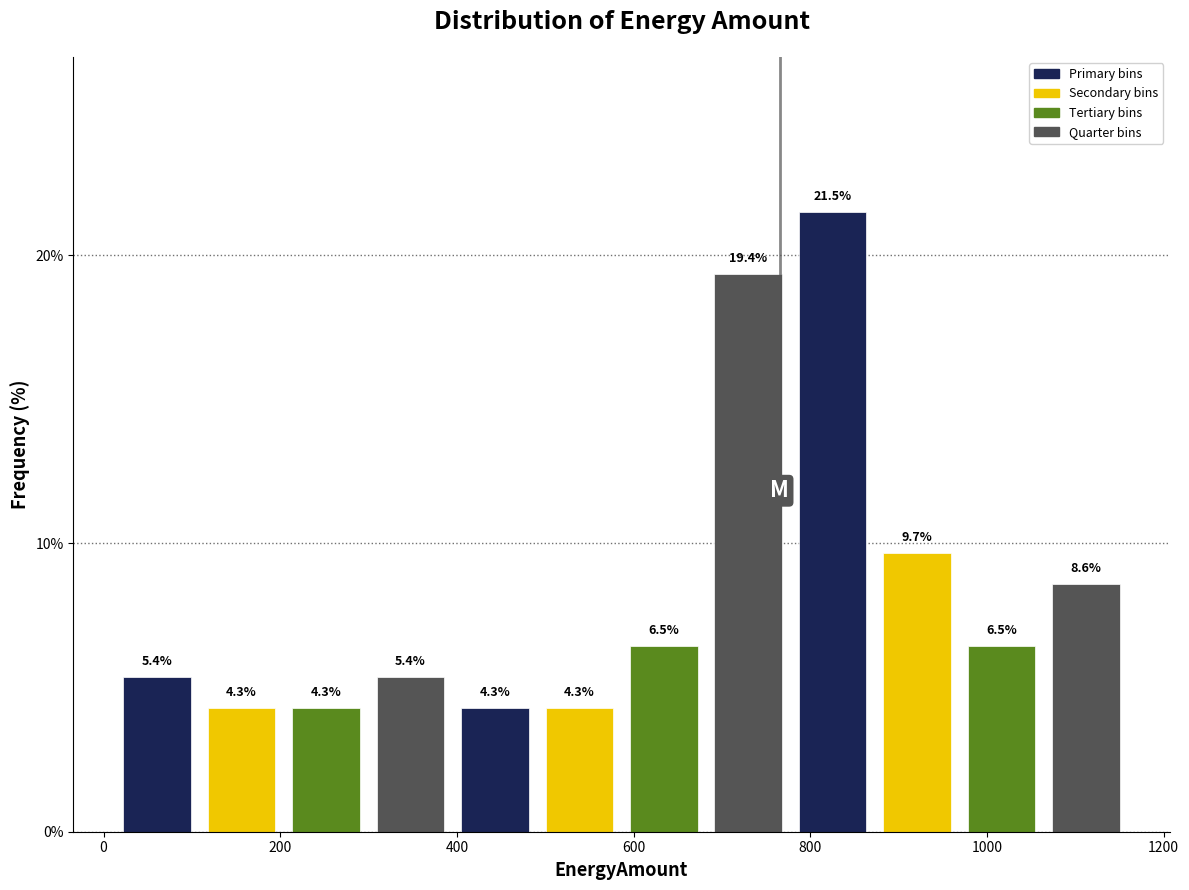

Reading left to right, transcribe this chart: for each bar, give the range it covers on the x-axis and its height. The bar edges are not printed on the chart, so give them approximately, as read against the axis.

20 to 100: 5.4
100 to 200: 4.3
200 to 300: 4.3
300 to 400: 5.4
400 to 500: 4.3
500 to 580: 4.3
580 to 680: 6.5
680 to 780: 19.4
780 to 880: 21.5
880 to 960: 9.7
960 to 1060: 6.5
1060 to 1160: 8.6